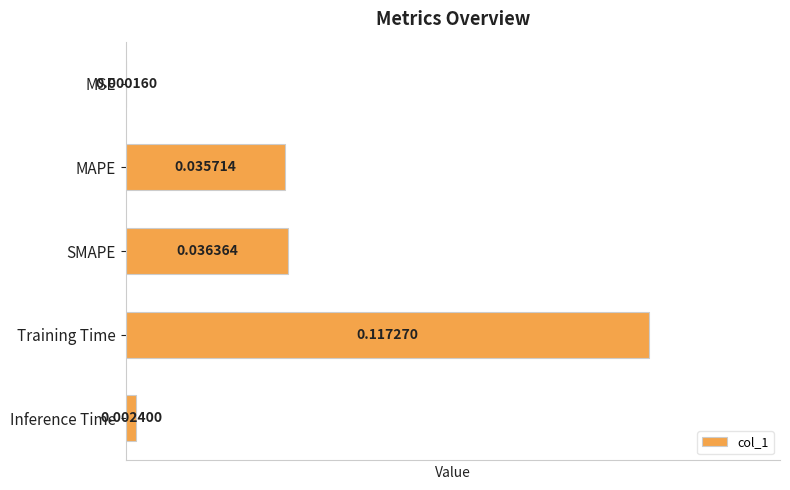

Between MSE and Inference Time, which is larger?

Inference Time